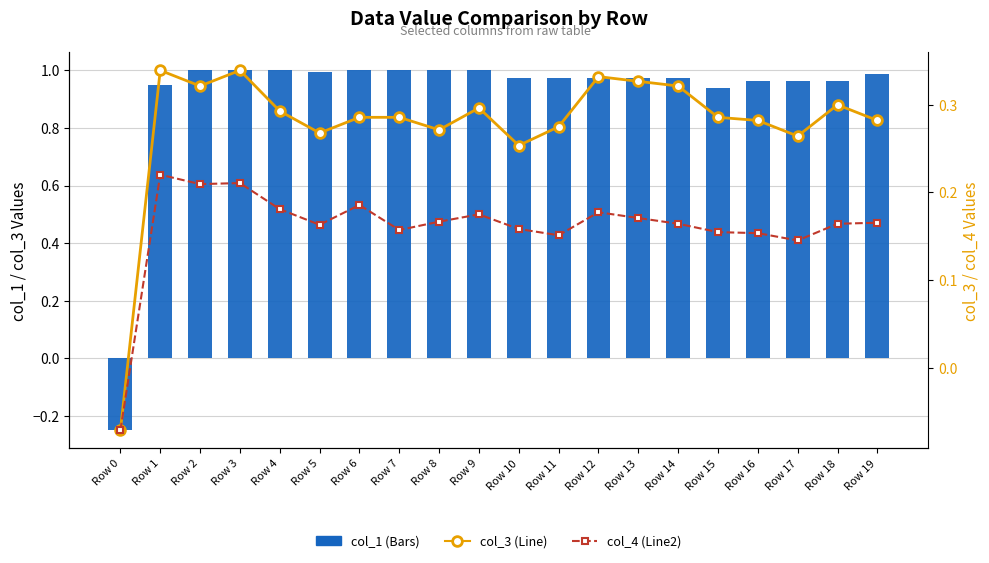

Are the bars horizontal?

No